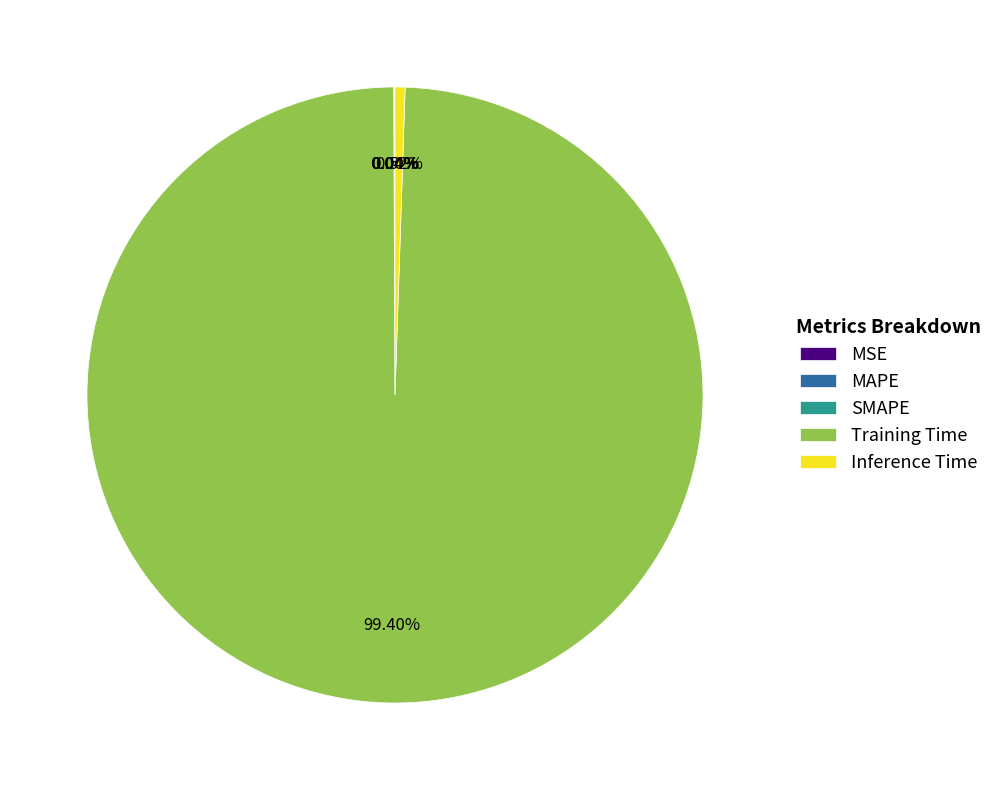

Between Inference Time and Training Time, which is larger?

Training Time